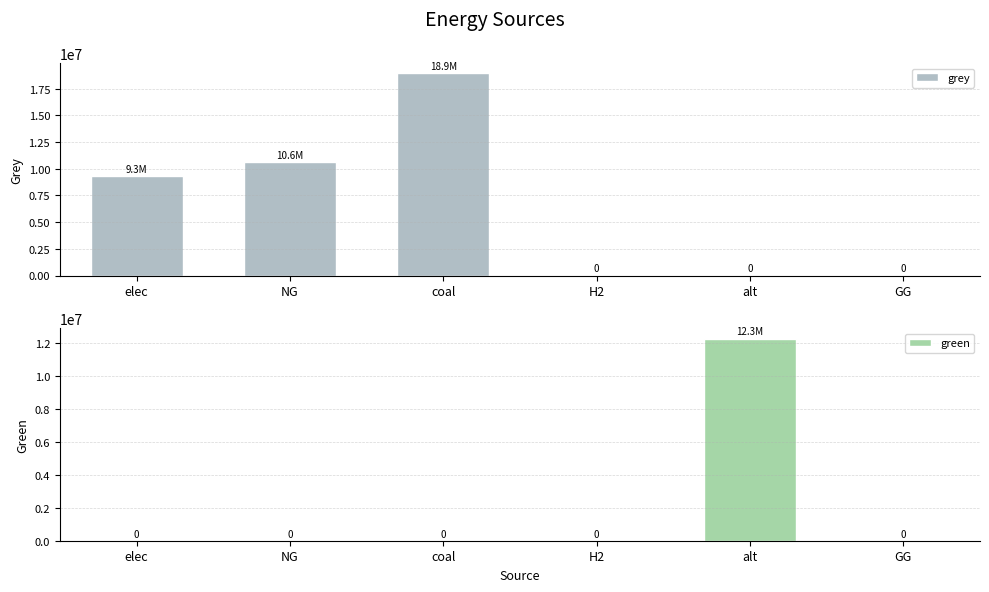

Reading right to left, what are all the values shown in this chart?

grey: 0.0	0.0	0.0	18946234.2	10637302.9	9343280.7
green: 0.0	12288253.3	0.0	0.0	0.0	0.0